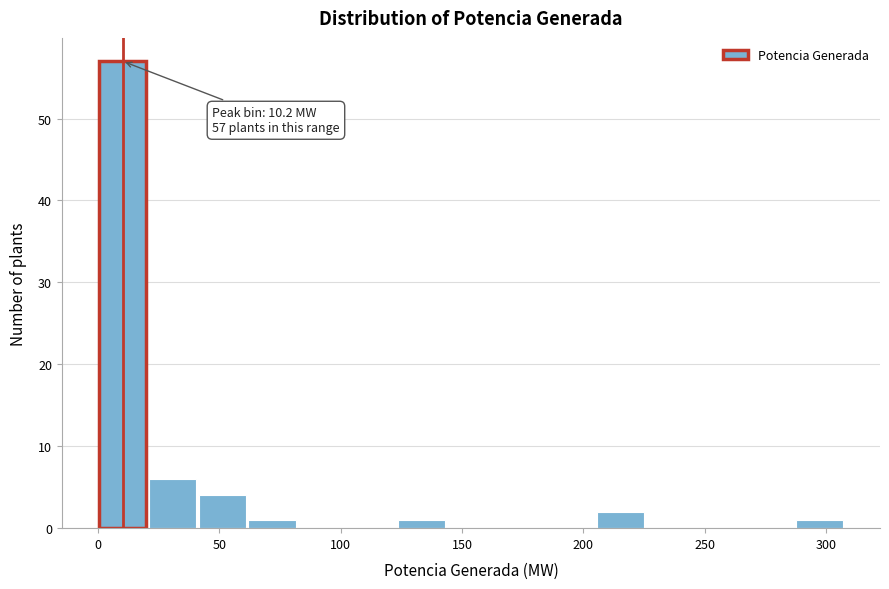

Over which range of the x-axis is the bar tallest?

0 to 20